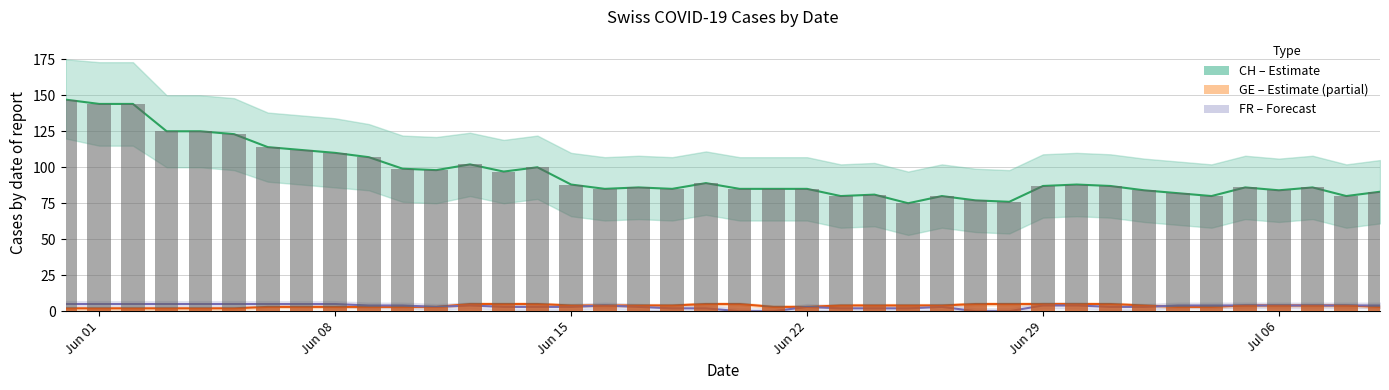

Is it true that CH equals 42 at 37?

False